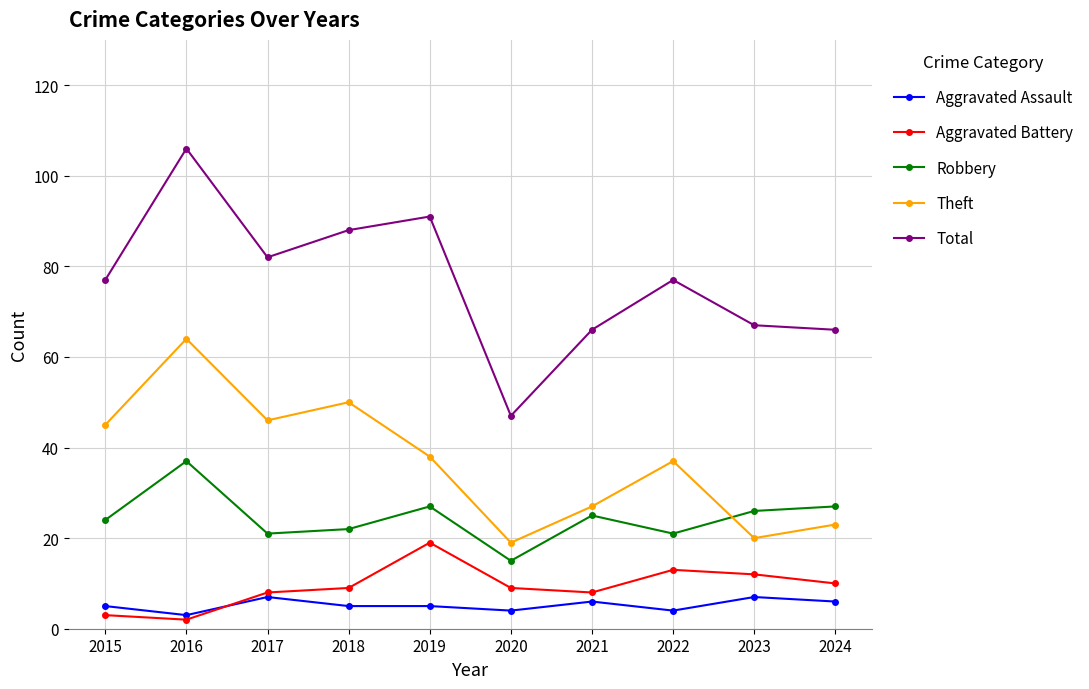

At how many categories does at least one series exceed 20?

10